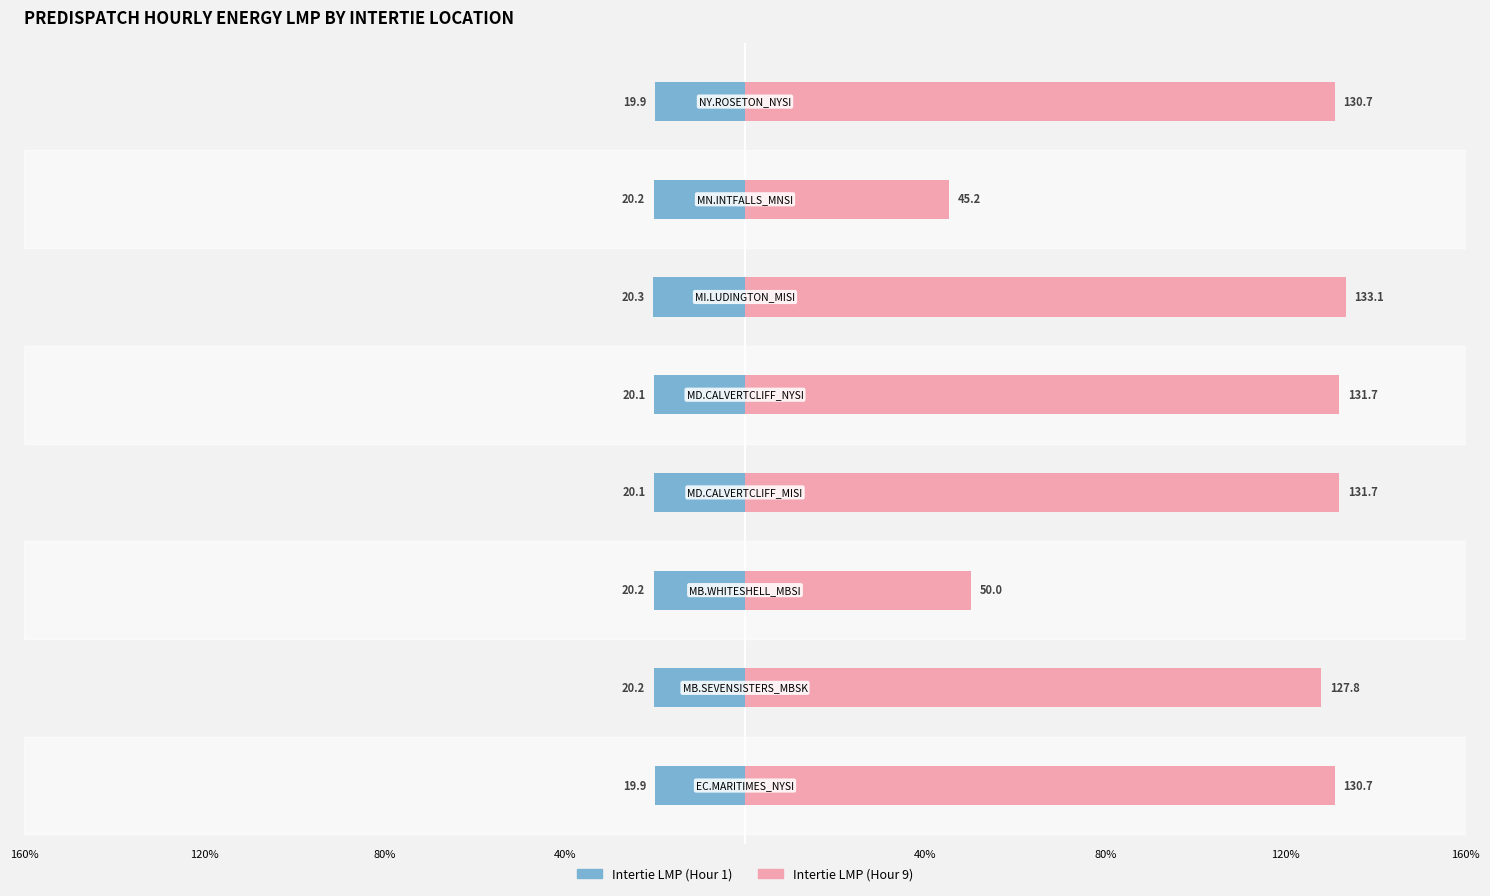

The Intertie LMP (Hour 1) series shows -32.2 at 80%. True or false?

False